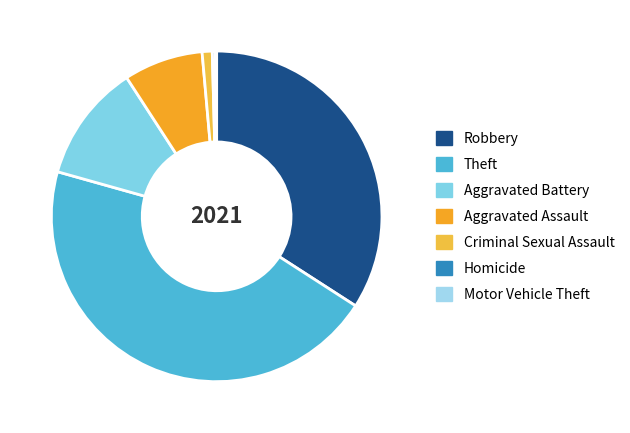

What is the largest slice in the pie chart?

Theft